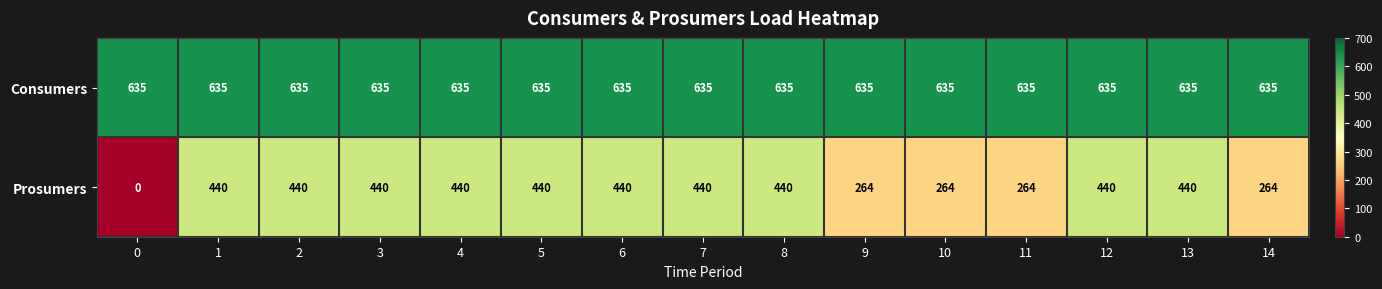

What is the difference between the Prosumers values at 5 and 11?

176